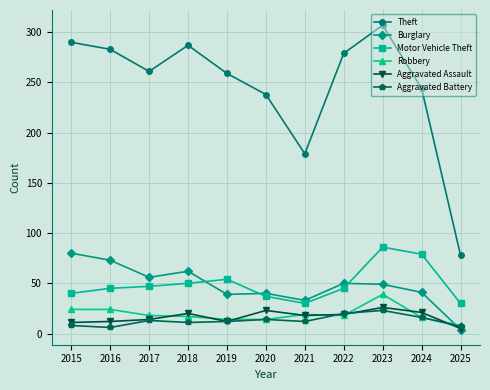

Which series changed the most between 2021 and 2023?

Theft